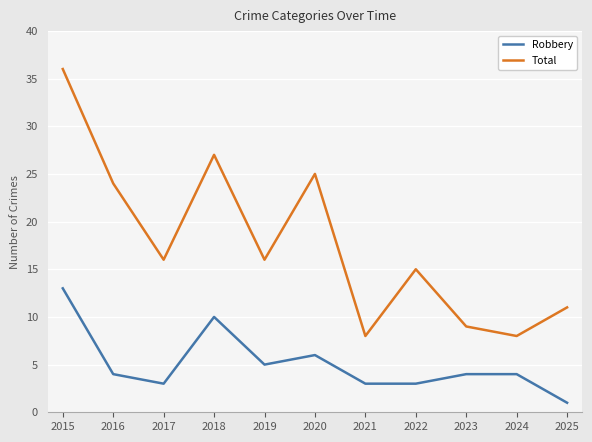

True or false: Total and Robbery intersect in this chart.

False